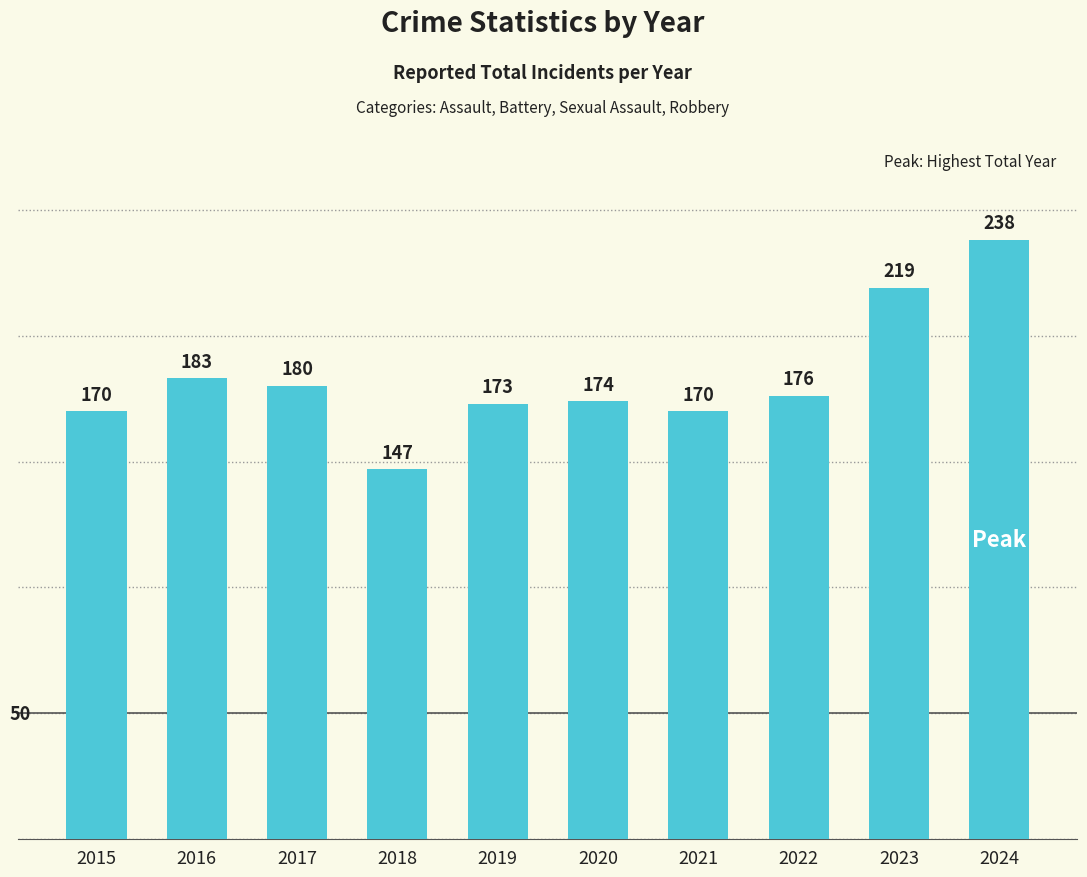

What is the value of the 7th bar from the left?

170